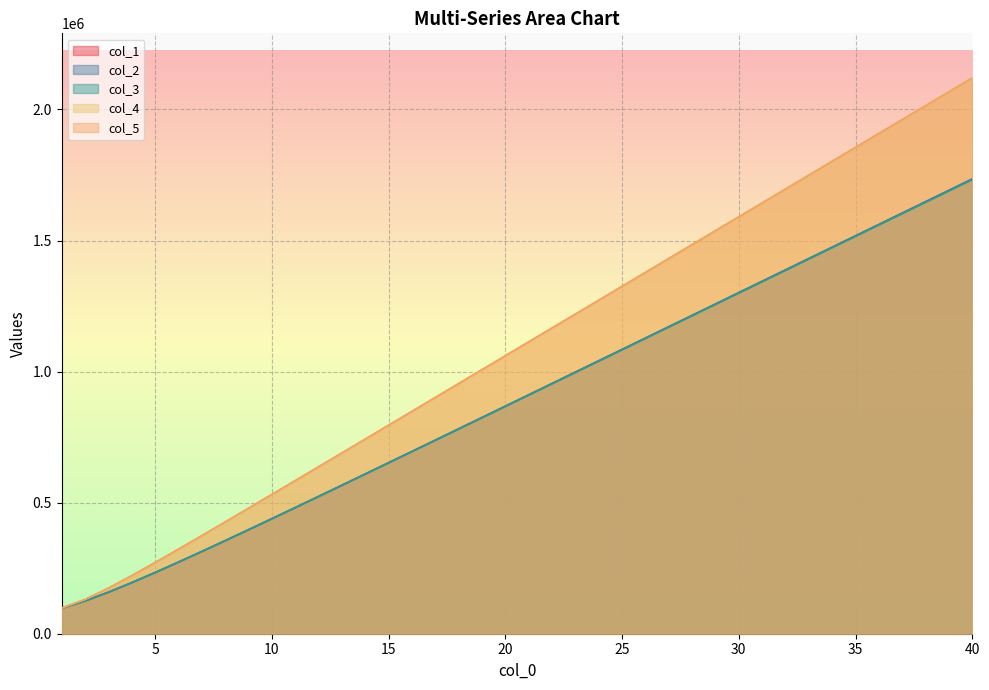

True or false: col_2 and col_3 cross at least once.

False